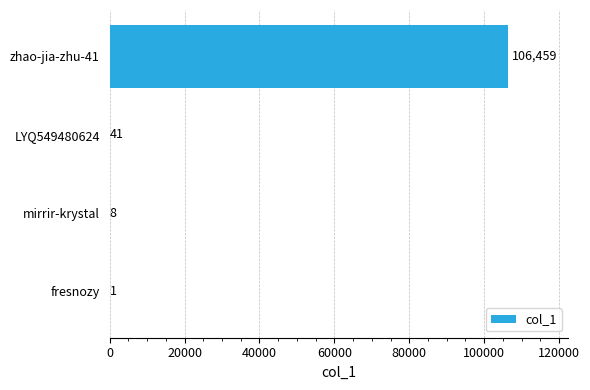

What is the greatest value displayed?

106459